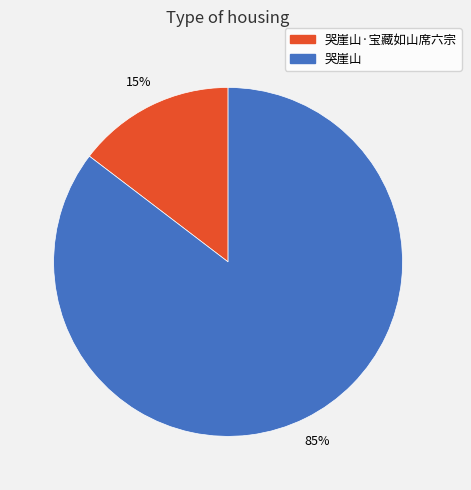

What is the ratio of the value at 哭崖山·宝藏如山席六宗 to the value at 哭崖山?

0.2